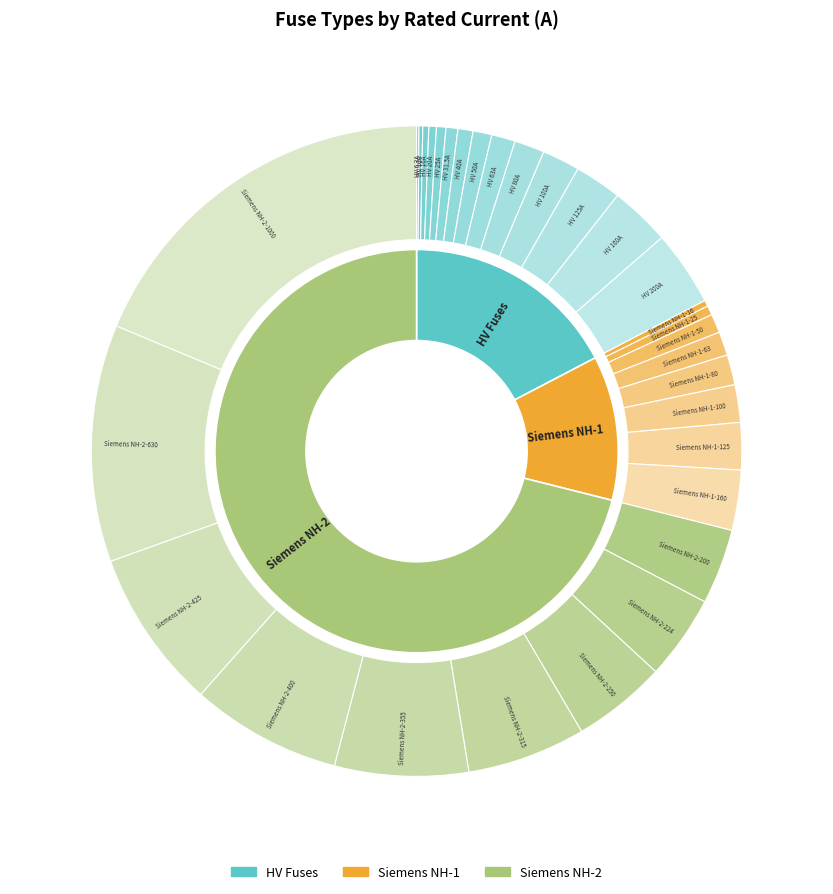

Is it true that HV 6.3A is 0% of the pie?

True